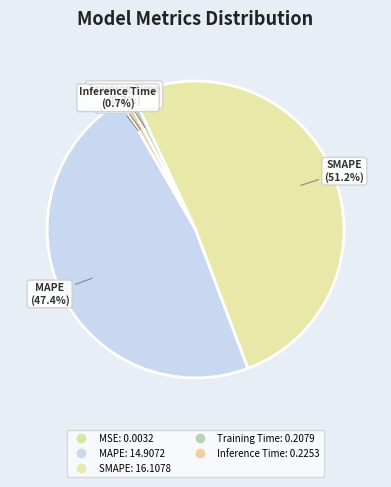

What is the majority slice?

SMAPE